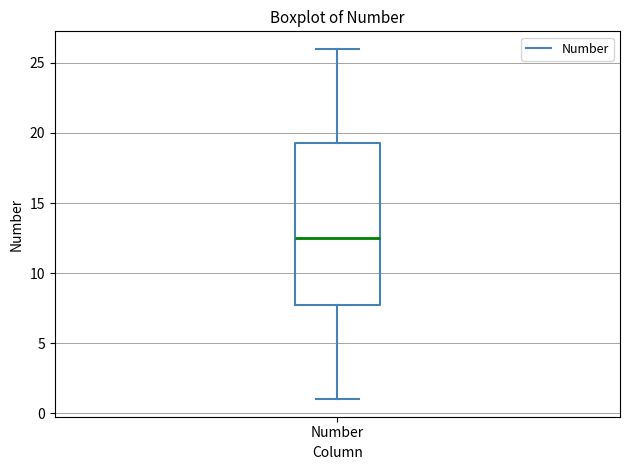

Transcribe this box plot: give where the median line is, the range the box spans, and where the two whiskers end, as read against the y-axis. The values are not printed on the chart, so give them approximately, as read against the axis.

median 12.5, box 8.0 to 19.5, whiskers 1.0 to 26.0